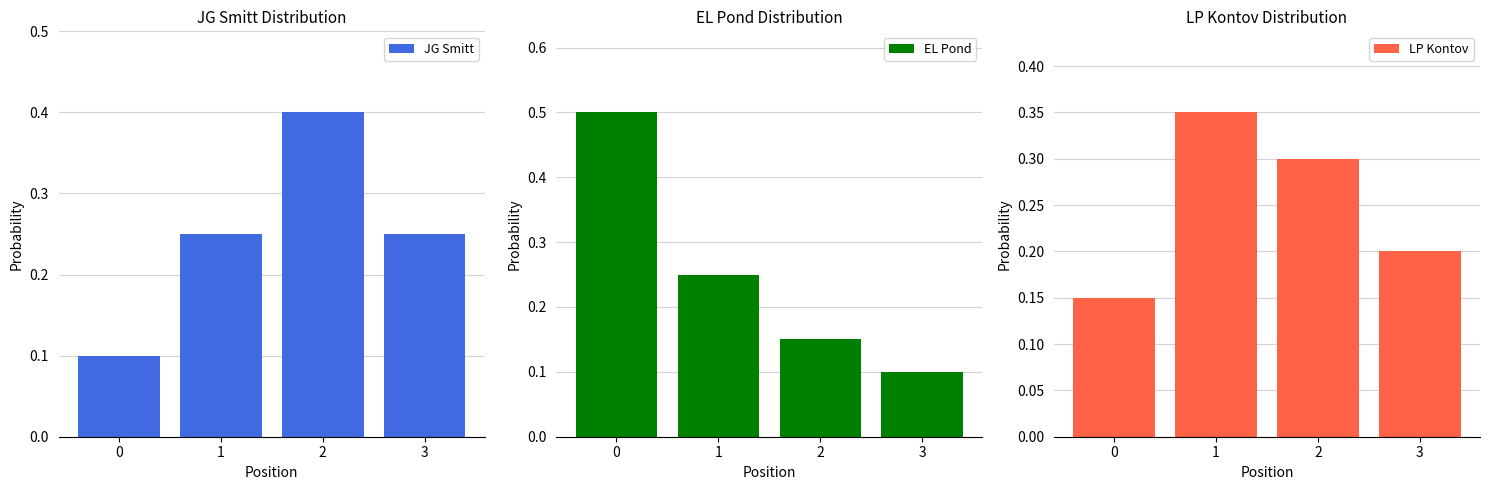

Which series has the largest total across all categories?

JG Smitt